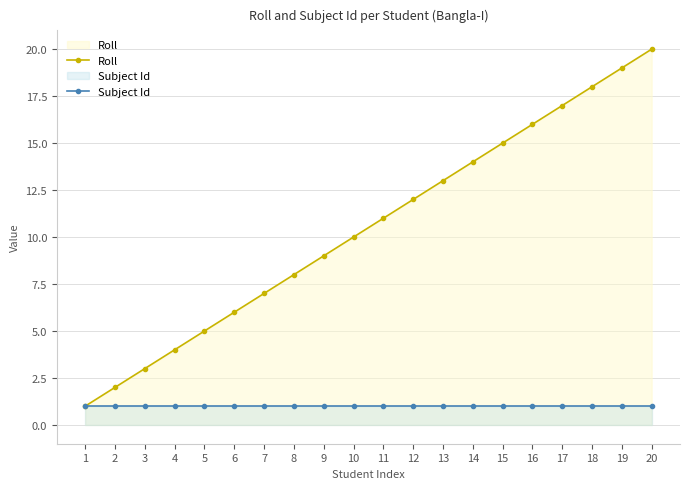

List the labels in order of Roll value, largest first.

20, 19, 18, 17, 16, 15, 14, 13, 12, 11, 10, 9, 8, 7, 6, 5, 4, 3, 2, 1